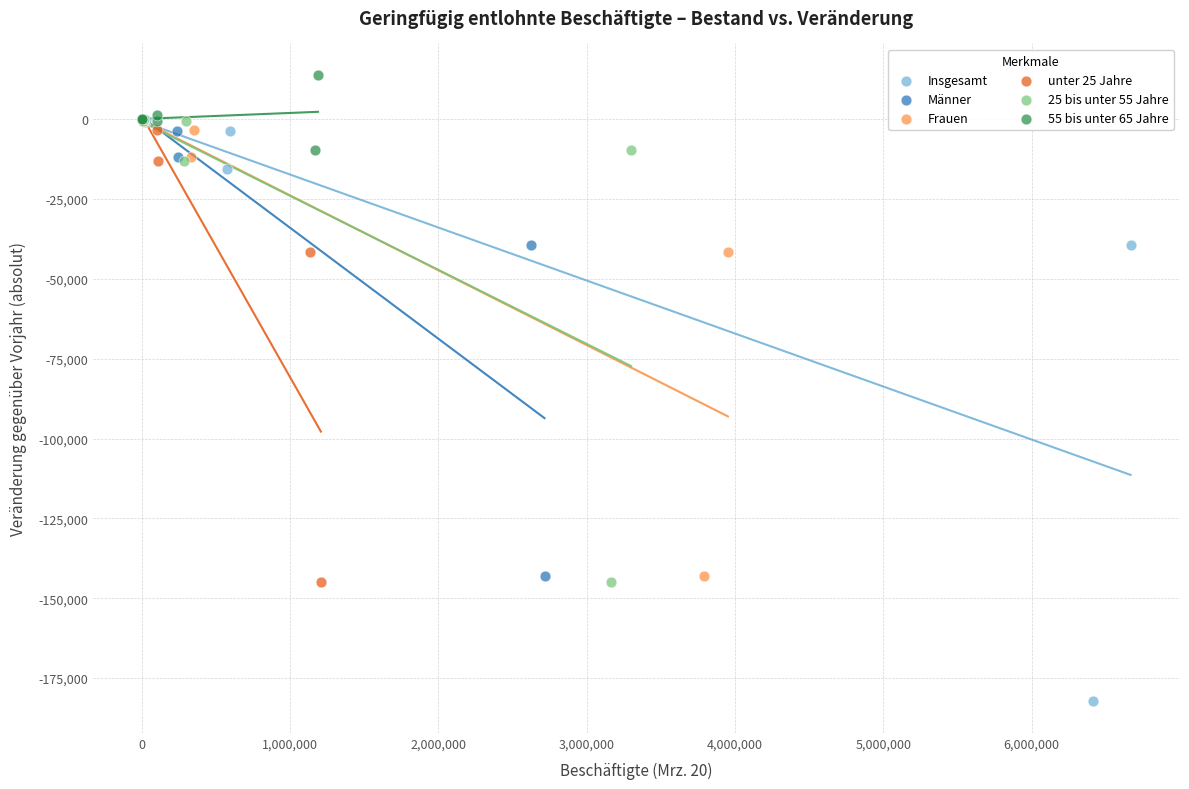

Which series reaches the minimum Y coordinate?

Insgesamt